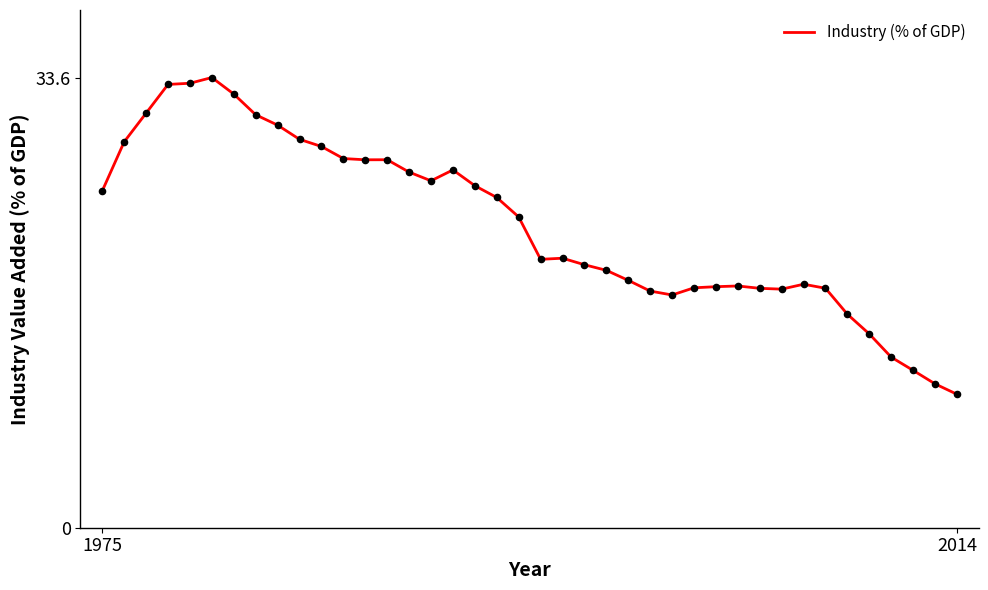

What is the minimum value shown in the chart?

10.0